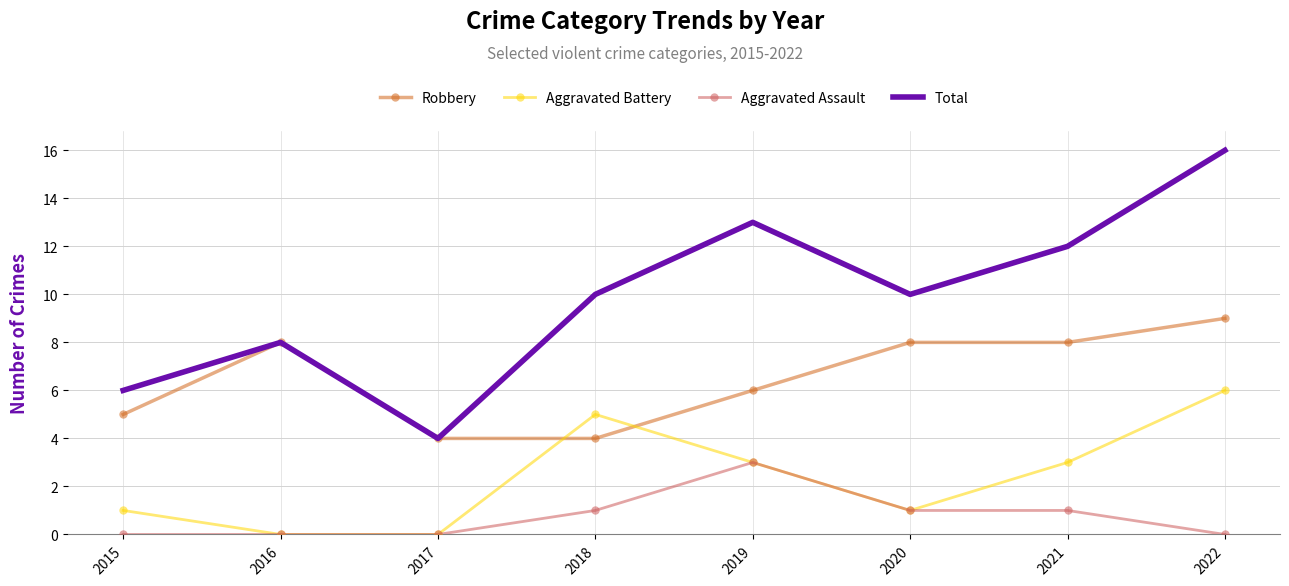

True or false: Aggravated Assault and Total cross at least once.

False